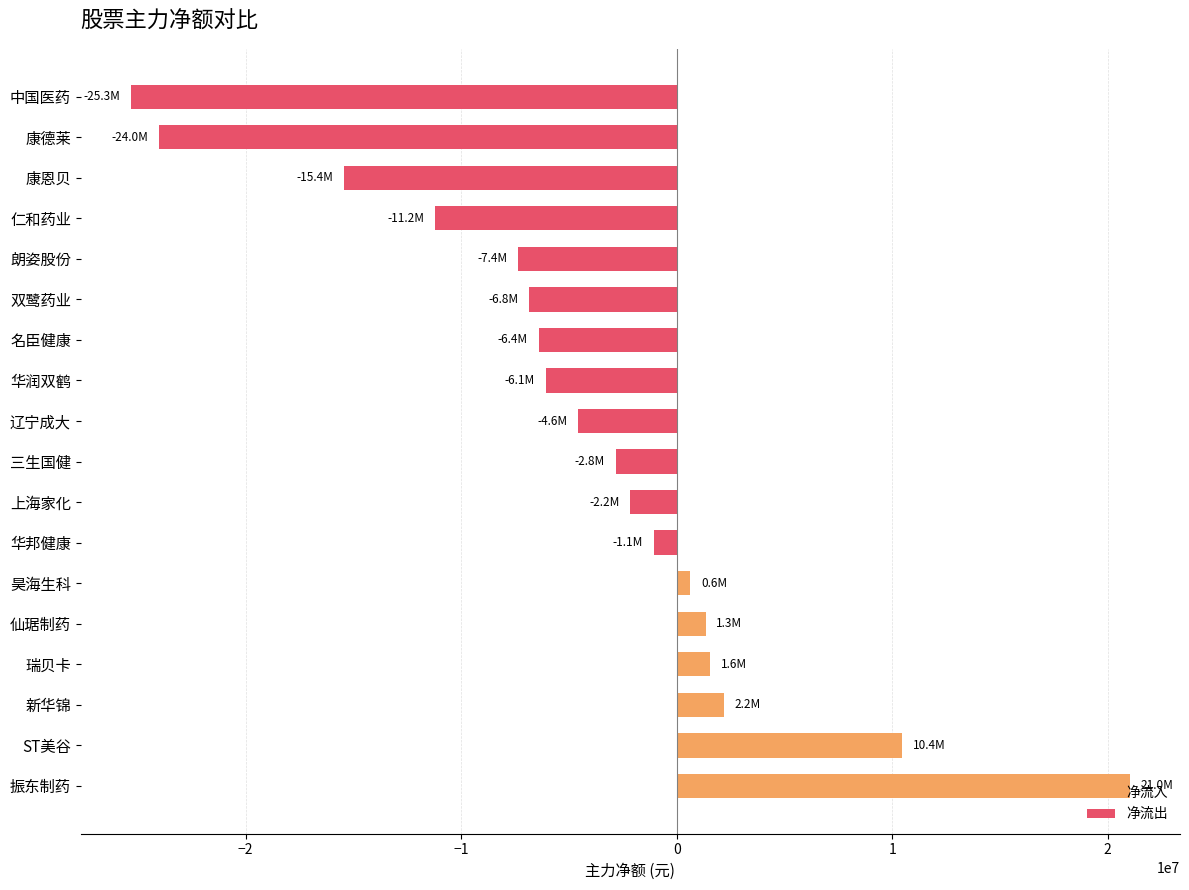

What value does the data have at ST美谷?

10446265